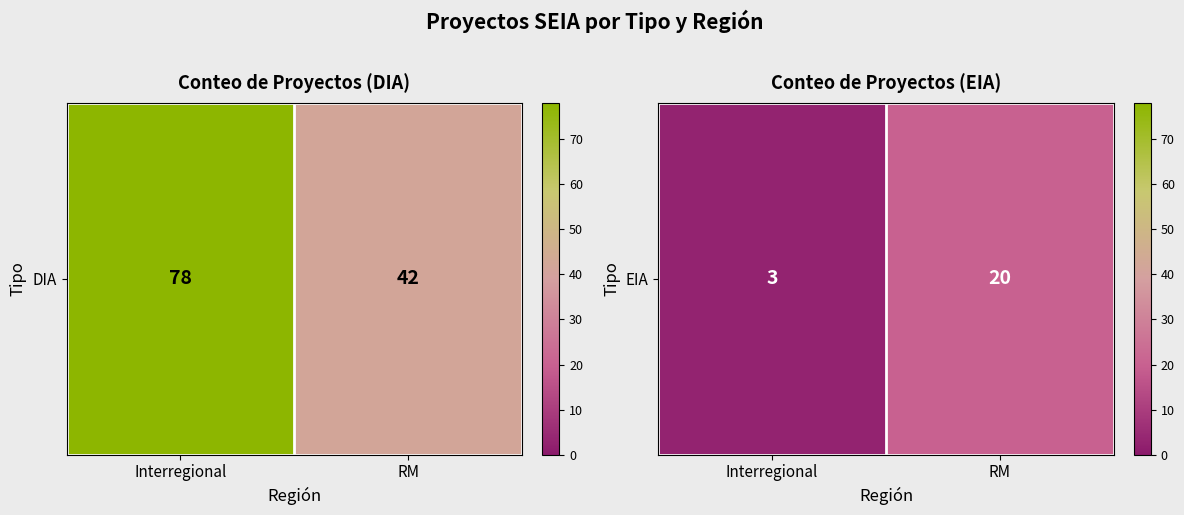

Count the number of categories in the chart.

2